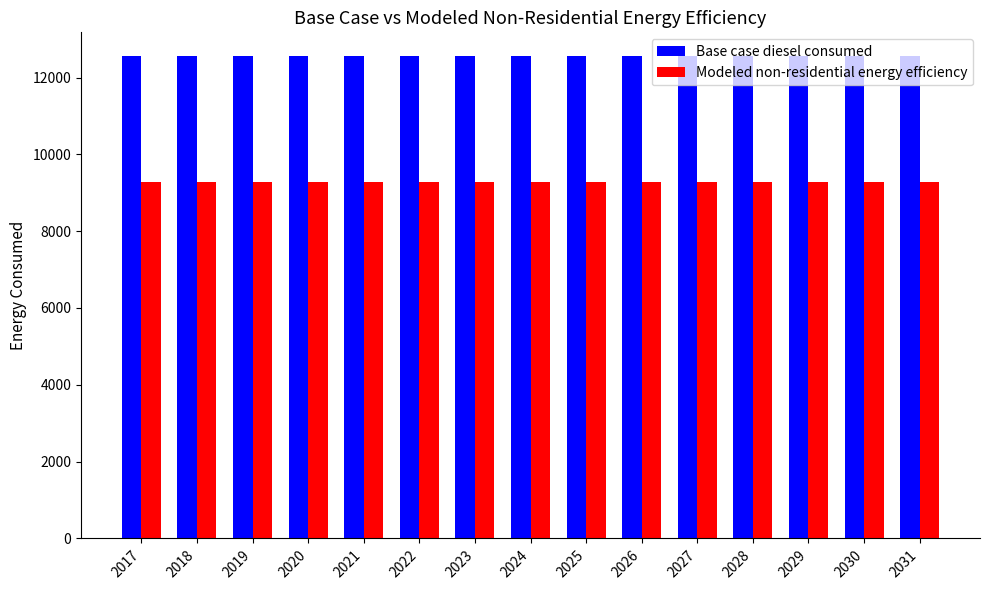

What is the value of the Modeled non-residential energy efficiency bar at the 6th from the left?

9286.3